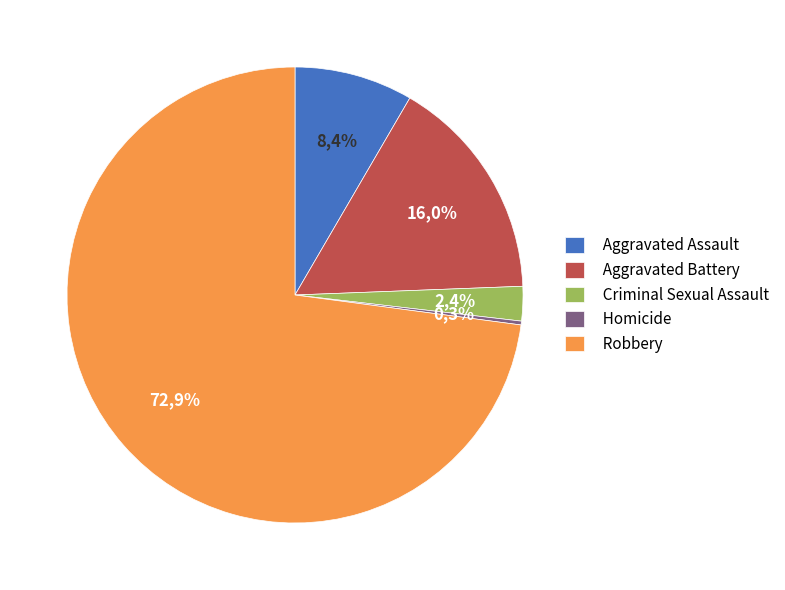

What is the ratio of the value at Aggravated Assault to the value at Criminal Sexual Assault?

3.4